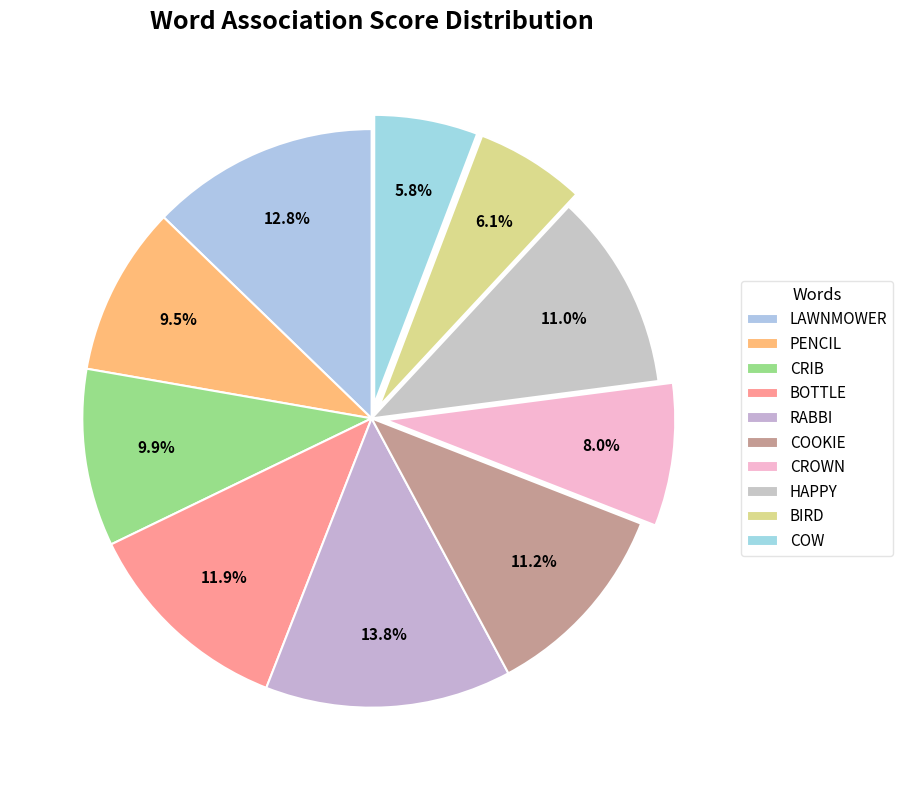

How many slices are in this pie chart?

10